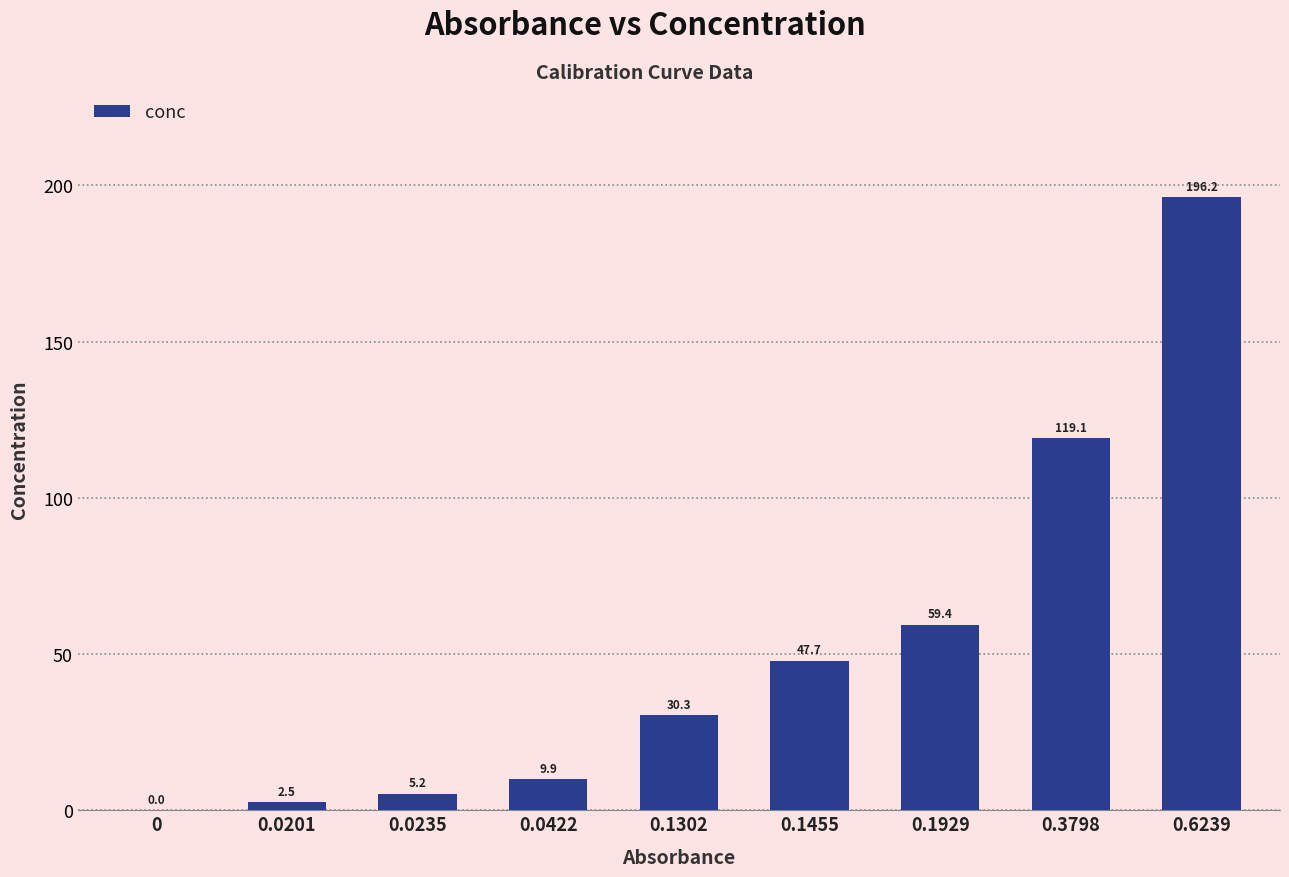

At which category does the chart reach its peak across all series?

0.6239